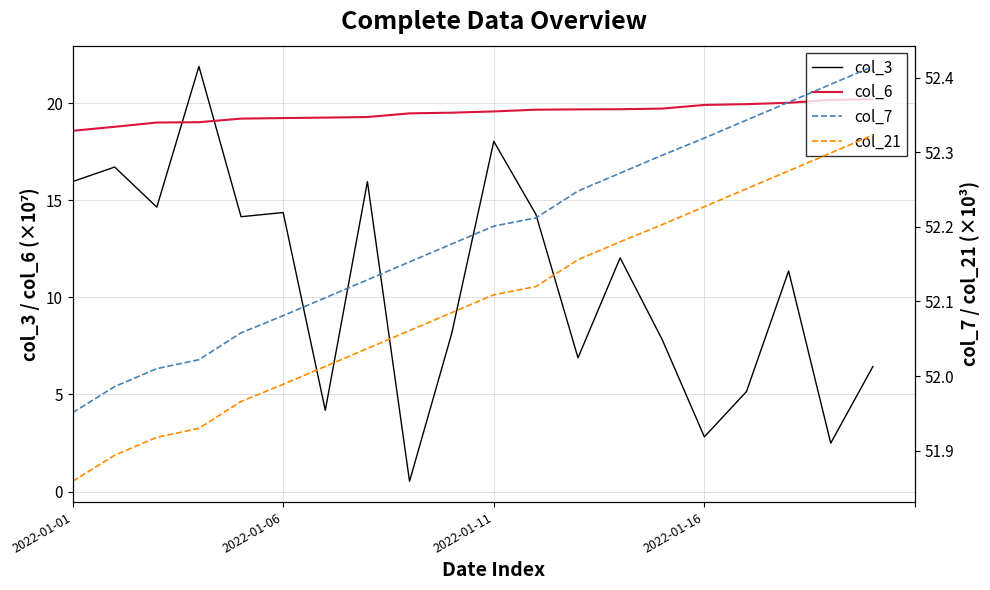

Which has a higher value, 18 or 8?

18